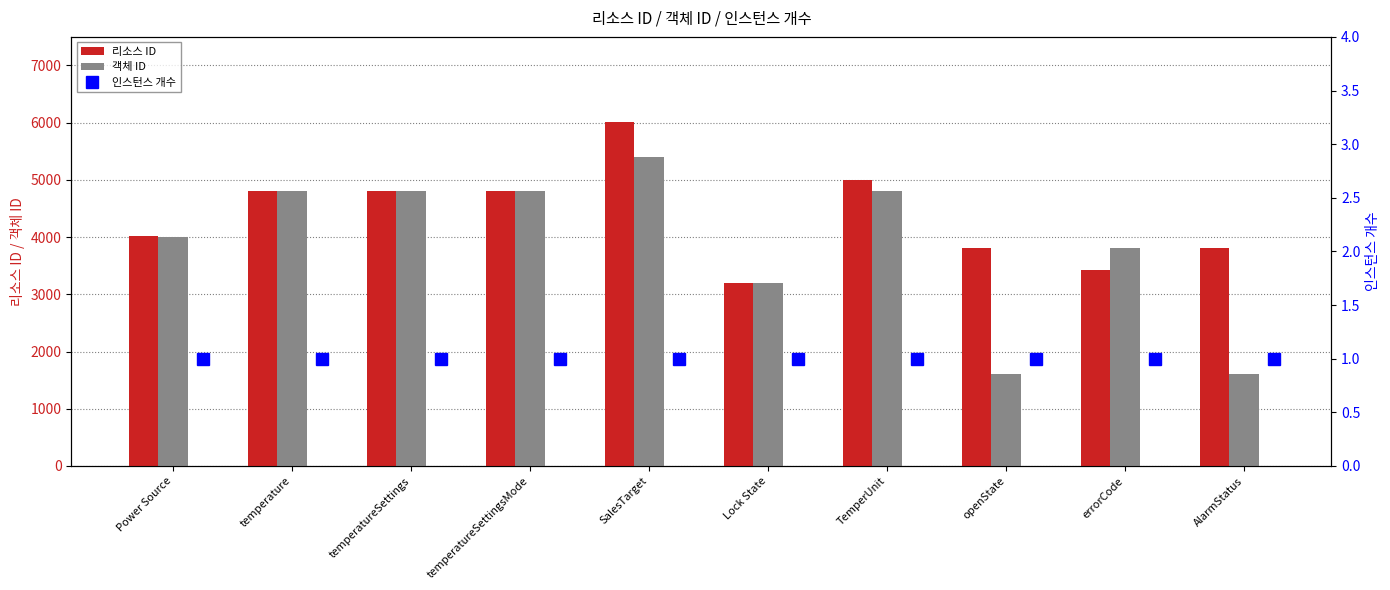

What is the sum of all 인스턴스 개수 values?

10